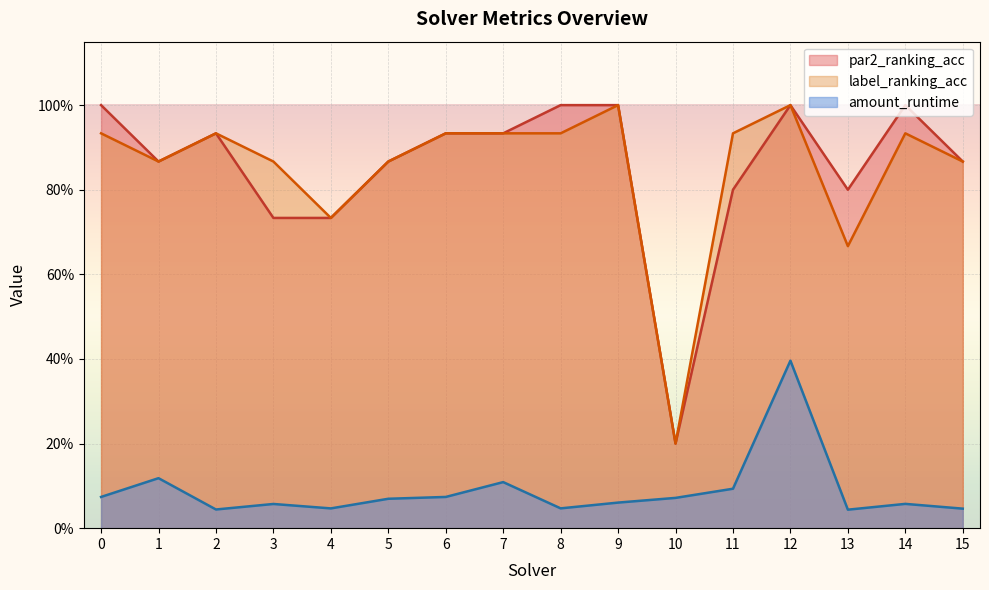

True or false: par2_ranking_acc and label_ranking_acc cross at least once.

False